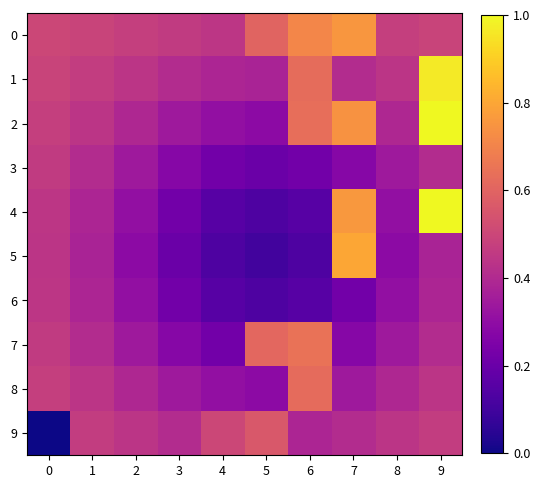

At how many categories does at least one series exceed 0?

10